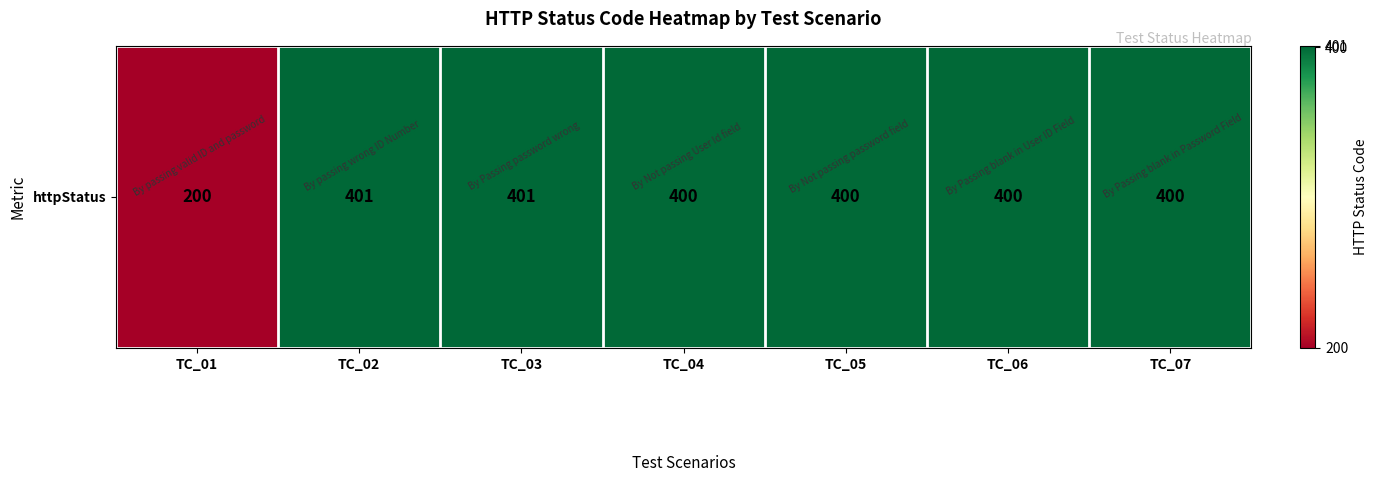

Read the value at TC_03, to the nearest 5.

400